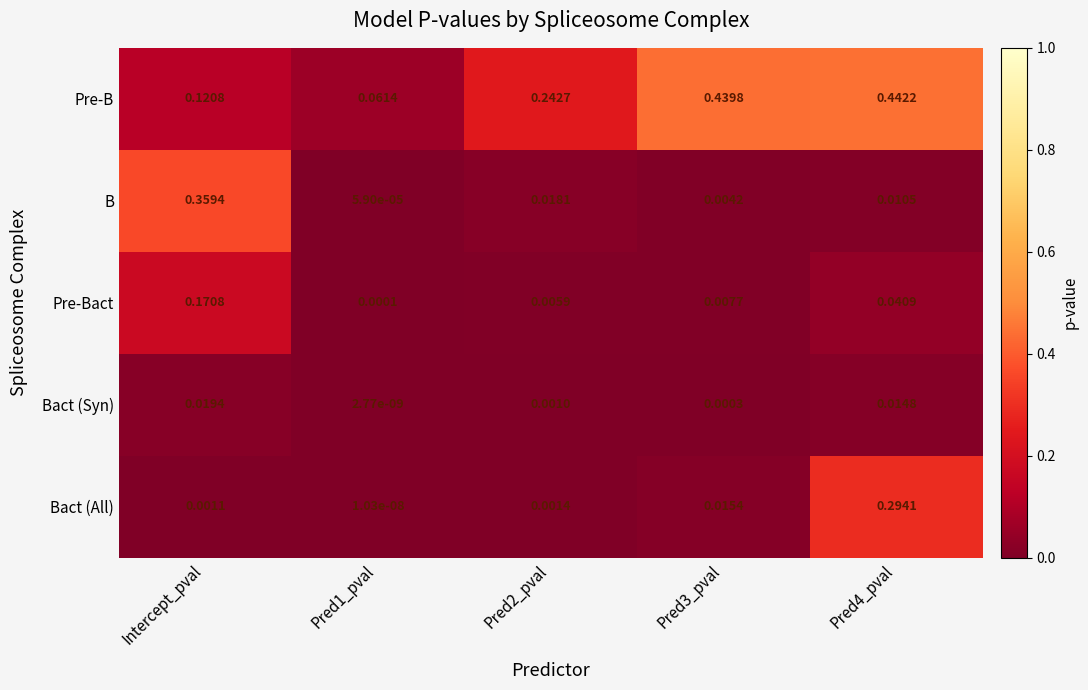

Which label corresponds to the largest value in the chart?

Pred4_pval